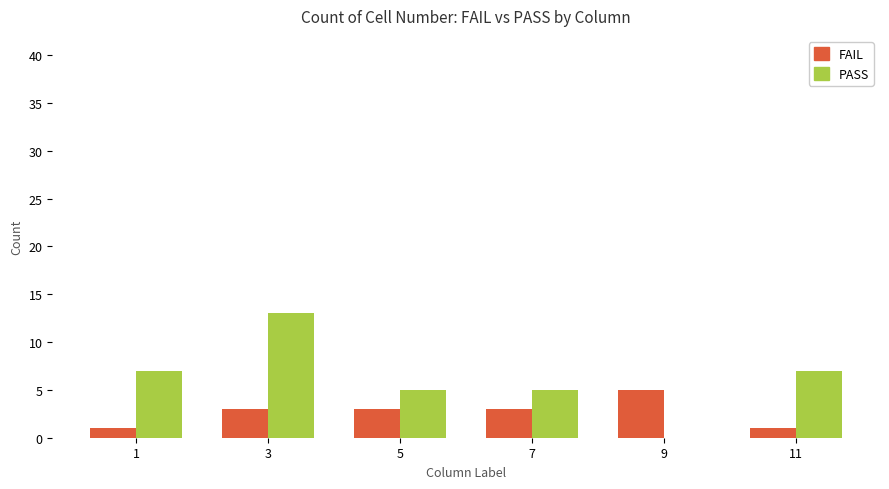

Which label corresponds to the largest value in the chart?

3